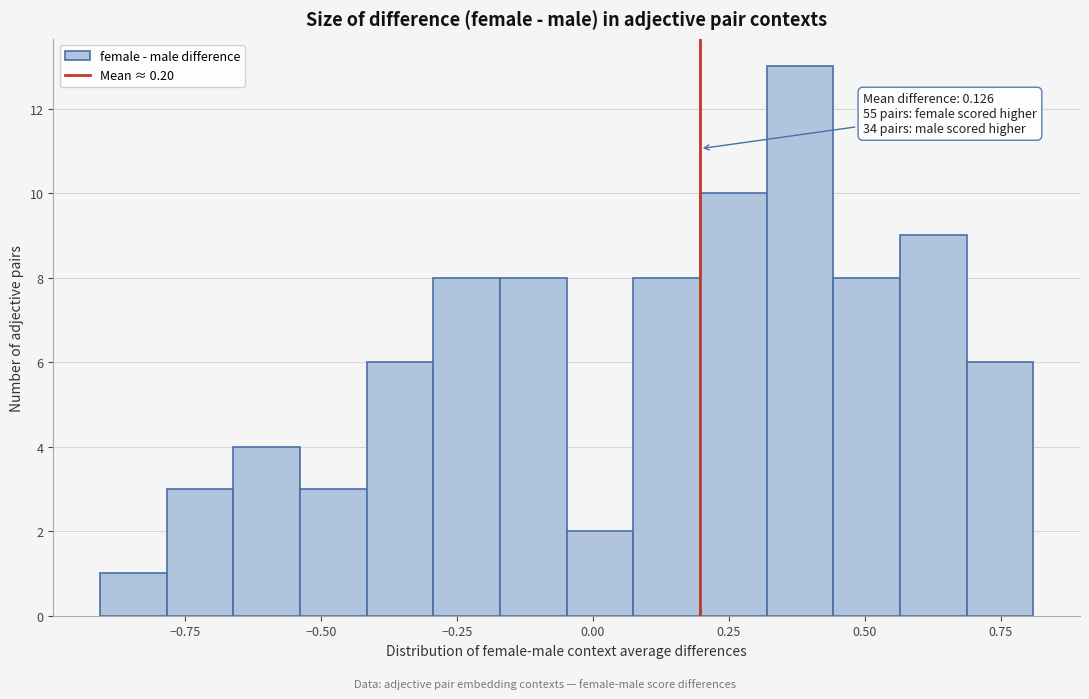

Around what value on the x-axis is the tallest bar? Give the approximate position of its centre, as read against the axis.

0.40